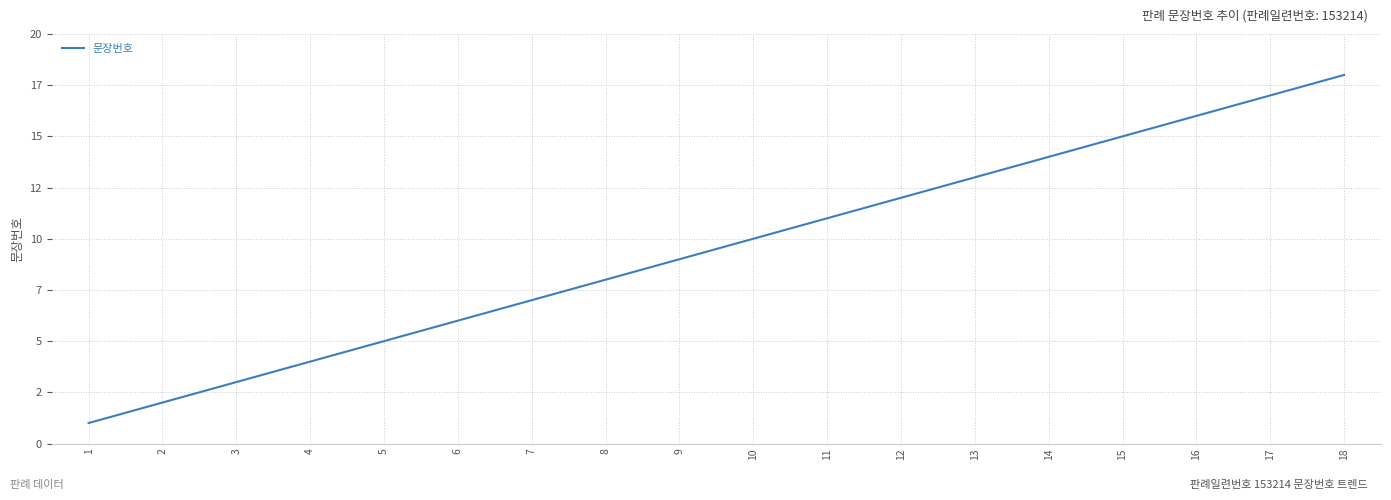

Is this an area chart (filled region under the line)?

No